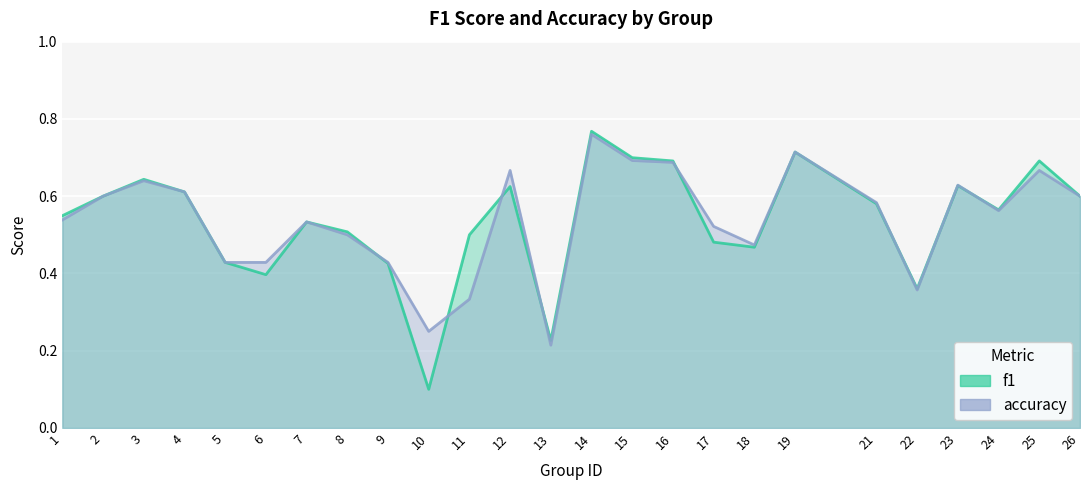

Reading right to left, list all the values displayed in this chart.

f1: 0.6	0.7	0.6	0.6	0.4	0.6	0.7	0.5	0.5	0.7	0.7	0.8	0.2	0.6	0.5	0.1	0.4	0.5	0.5	0.4	0.4	0.6	0.6	0.6	0.5
accuracy: 0.6	0.7	0.6	0.6	0.4	0.6	0.7	0.5	0.5	0.7	0.7	0.8	0.2	0.7	0.3	0.2	0.4	0.5	0.5	0.4	0.4	0.6	0.6	0.6	0.5